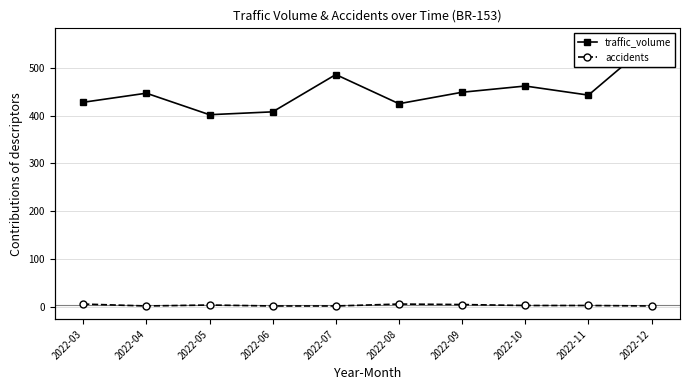

Between 2022-03 and 2022-09, which series saw the biggest shift?

traffic_volume